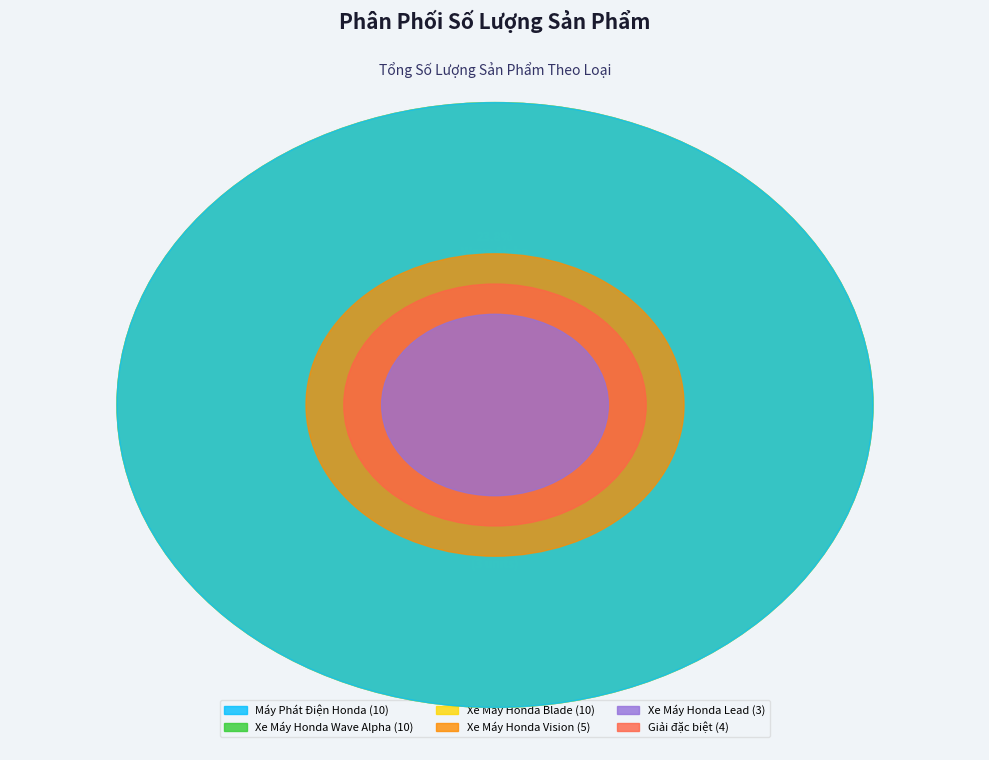

Which category has the biggest portion of the pie?

Máy Phát Điện Honda